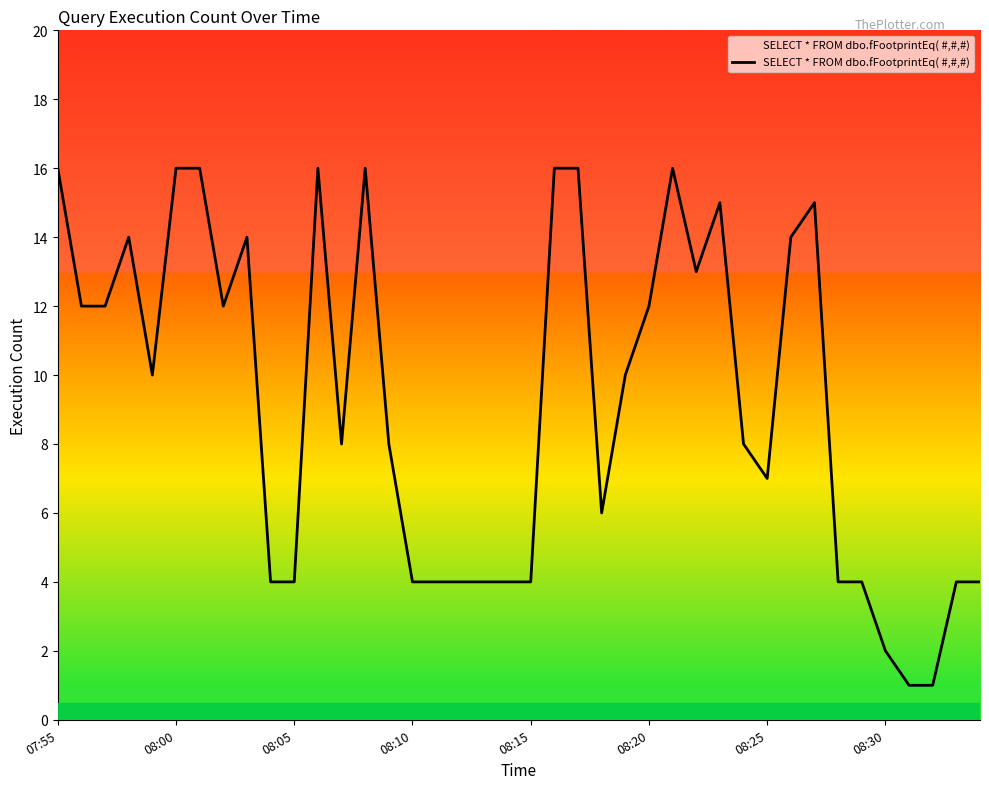

What is the maximum value shown in the chart?

16